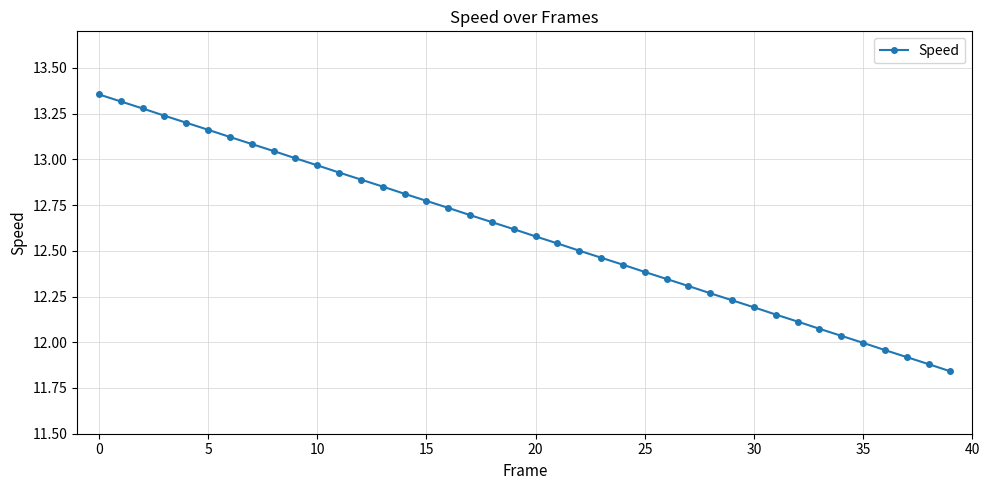

What is the difference between the maximum and second lowest values?

1.5